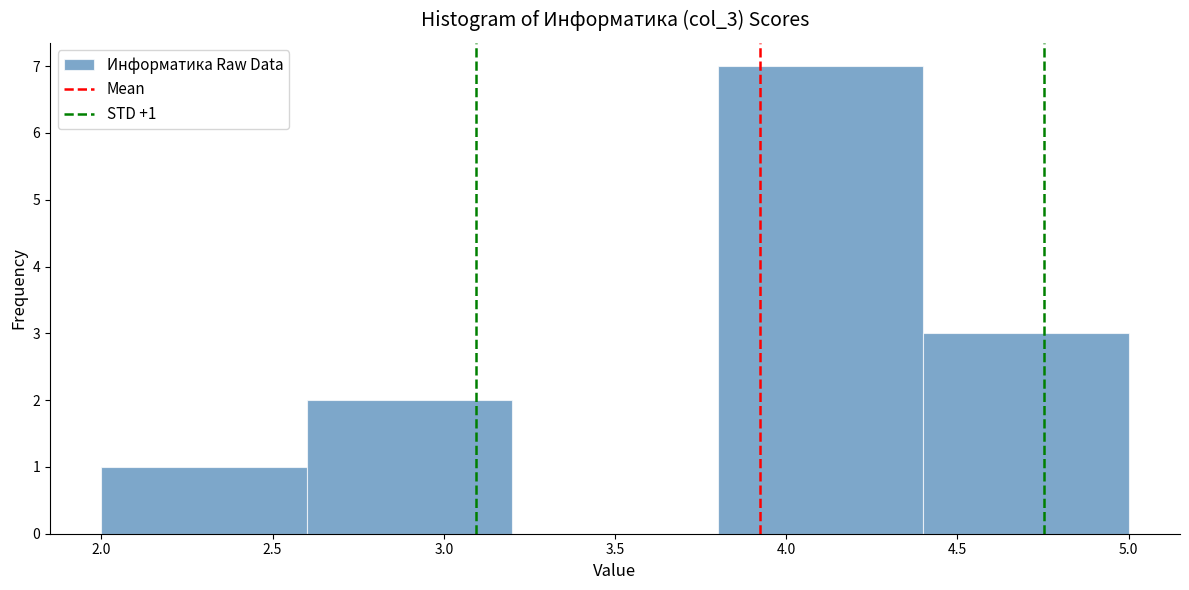

Which range on the x-axis has the tallest bar?

3.8 to 4.4